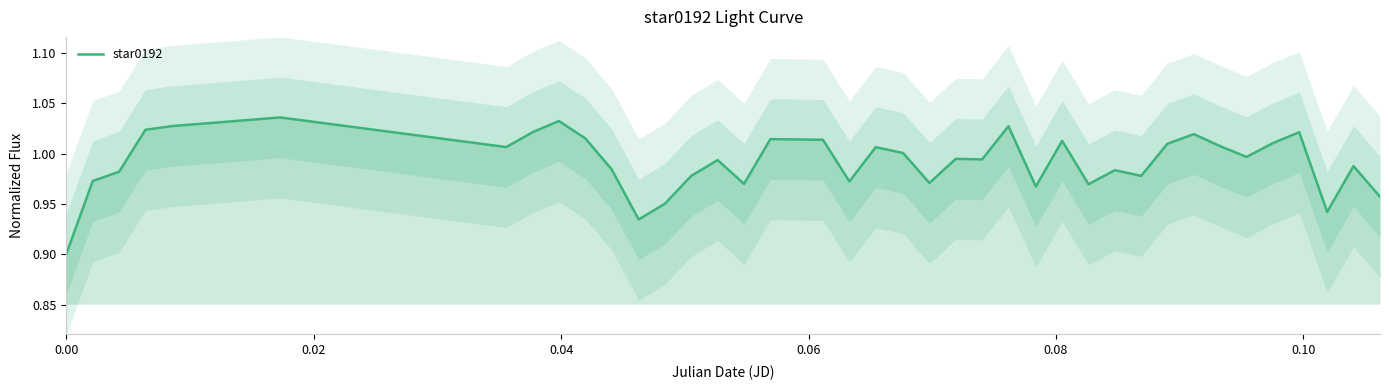

What is the value of the 5th point from the left?

1.0